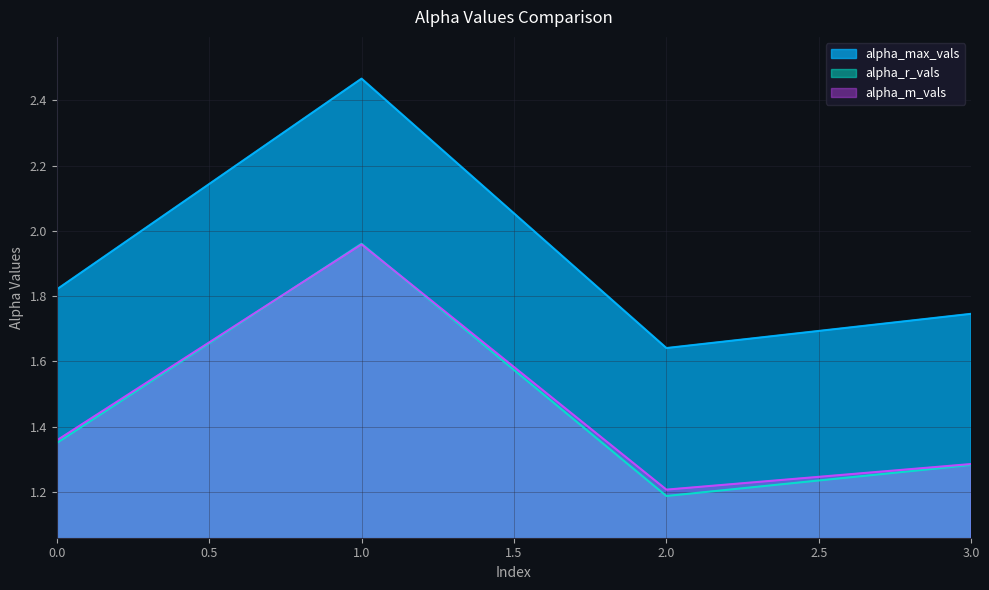

What is the difference between the alpha_r_vals values at 1 and 3?

0.7